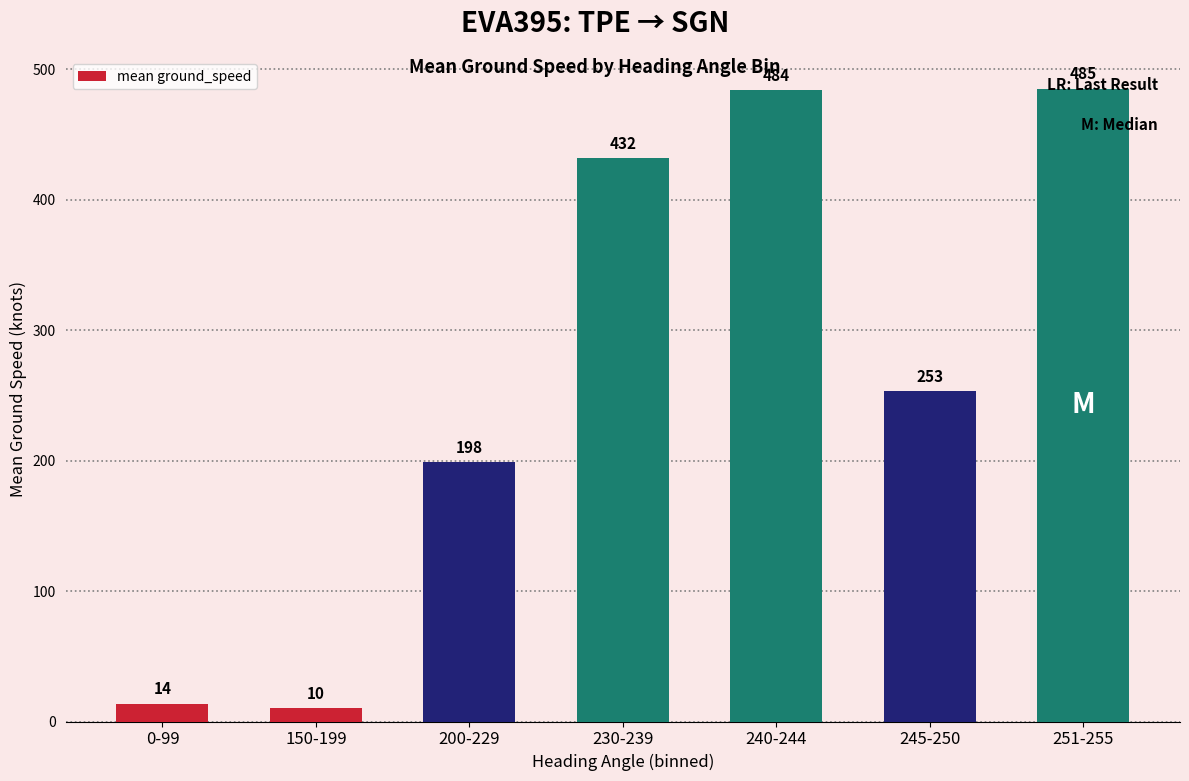

The chart shows a value of 634.5 at 251-255. True or false?

False